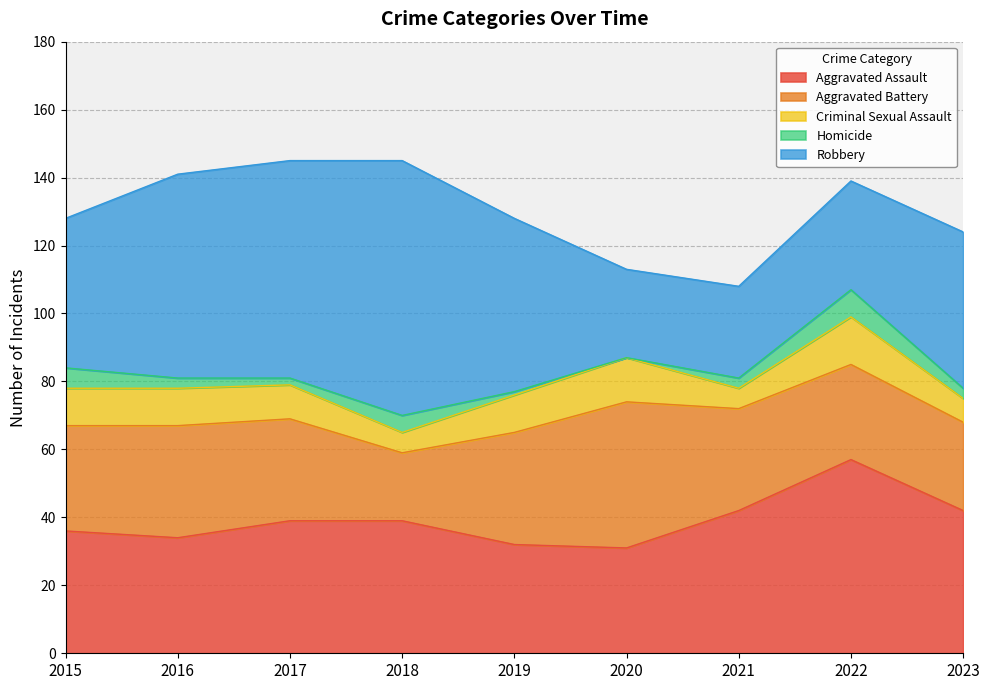

Which series has the largest total across all categories?

Robbery